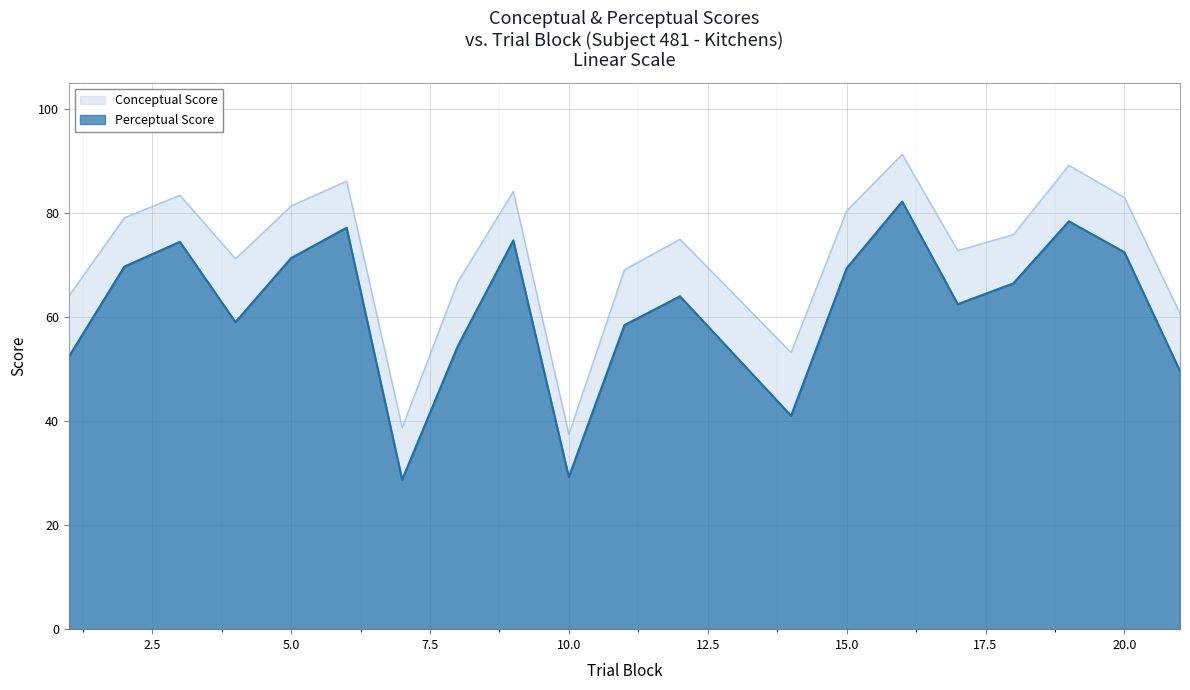

How many data points in Conceptual Score are less than 75?

9